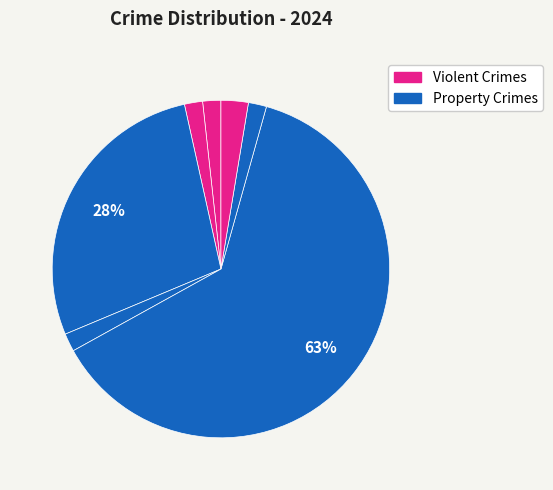

Count the number of slices in the pie.

7